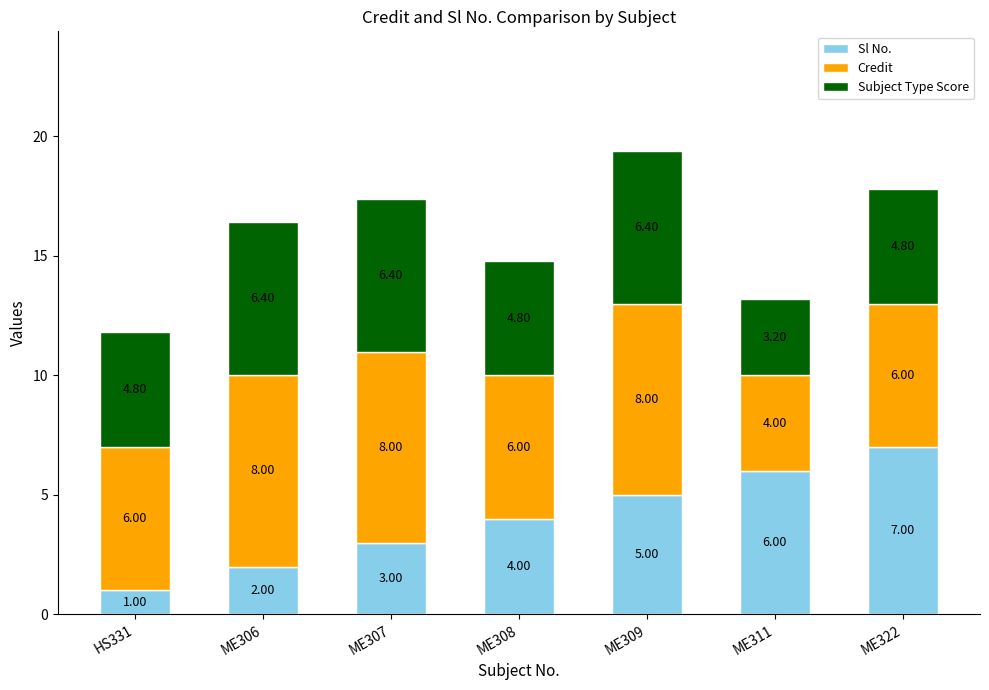

At which category is the sum across all series the highest?

ME309